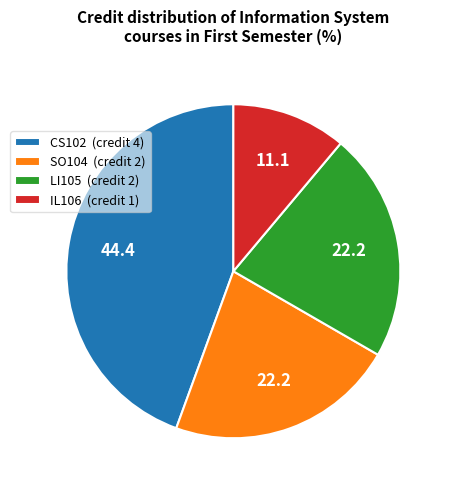

The CS102 slice represents 53% of the pie. True or false?

False